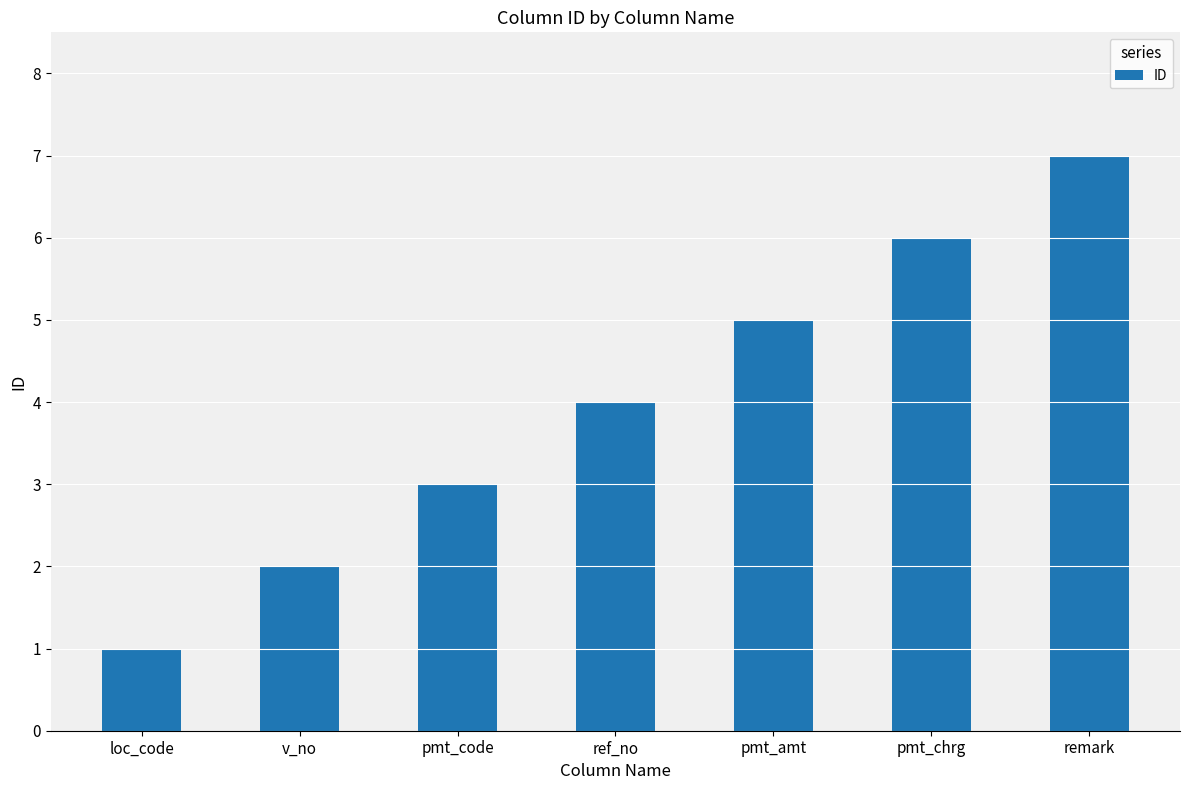

What is the value of the 3rd bar from the left?

3